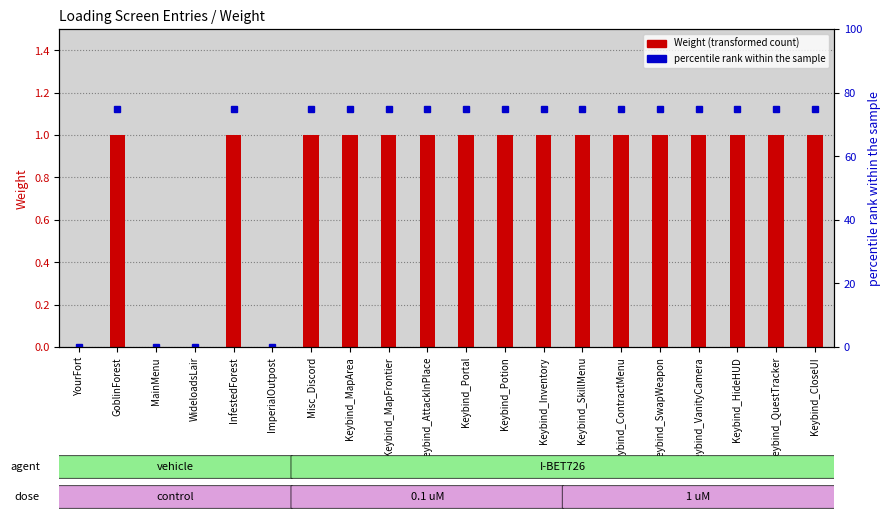

Reading left to right, what are all the values shown in this chart?

Weight: YourFort=0	GoblinForest=1	MainMenu=0	WideloadsLair=0	InfestedForest=1	ImperialOutpost=0	Misc_Discord=1	Keybind_MapArea=1	Keybind_MapFrontier=1	Keybind_AttackInPlace=1	Keybind_Portal=1	Keybind_Potion=1	Keybind_Inventory=1	Keybind_SkillMenu=1	Keybind_ContractMenu=1	Keybind_SwapWeapon=1	Keybind_VanityCamera=1	Keybind_HideHUD=1	Keybind_QuestTracker=1	Keybind_CloseUI=1
percentile rank within the sample: YourFort=0	GoblinForest=75	MainMenu=0	WideloadsLair=0	InfestedForest=75	ImperialOutpost=0	Misc_Discord=75	Keybind_MapArea=75	Keybind_MapFrontier=75	Keybind_AttackInPlace=75	Keybind_Portal=75	Keybind_Potion=75	Keybind_Inventory=75	Keybind_SkillMenu=75	Keybind_ContractMenu=75	Keybind_SwapWeapon=75	Keybind_VanityCamera=75	Keybind_HideHUD=75	Keybind_QuestTracker=75	Keybind_CloseUI=75